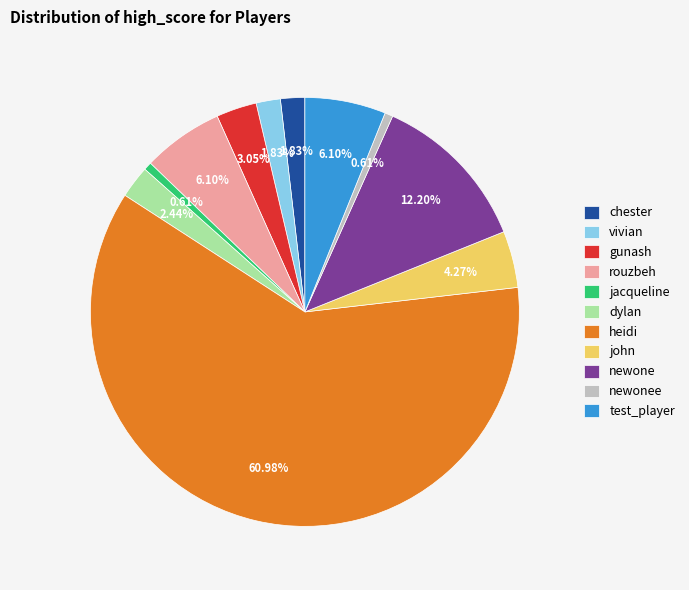

What percentage is the jacqueline slice, to the nearest percent?

1%